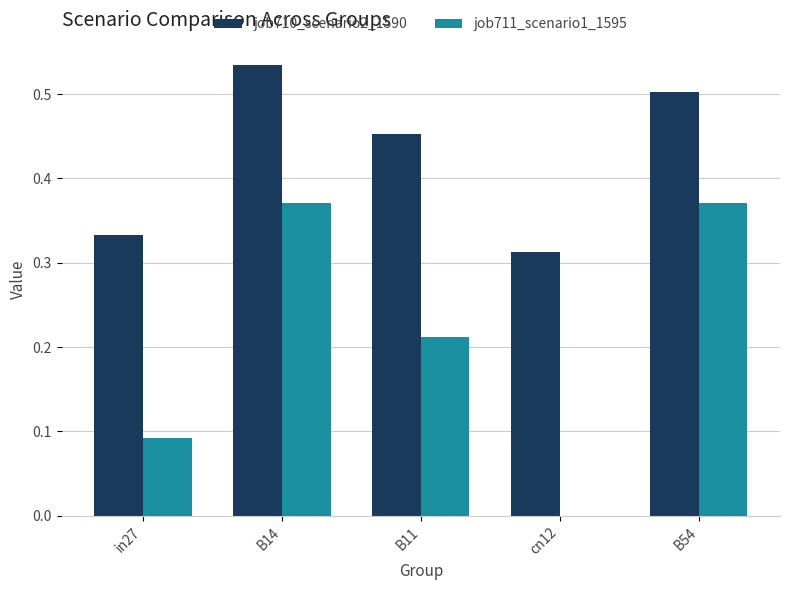

Which series has the largest total across all categories?

job710_scenario2_1590